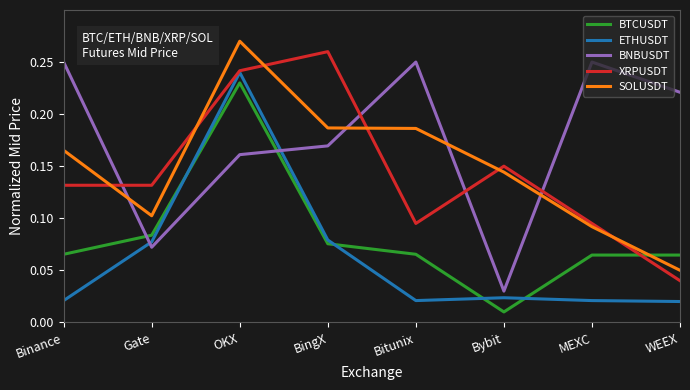

How many interior local valleys does the BTCUSDT series have?

1